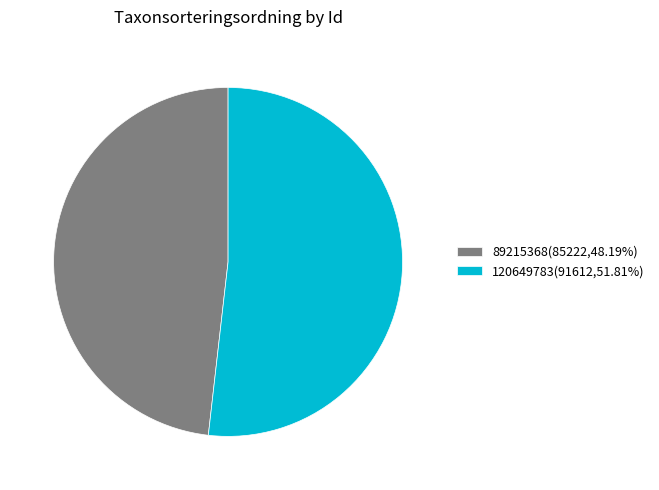

Combined, do 120649783 and 89215368 account for over 50%?

Yes